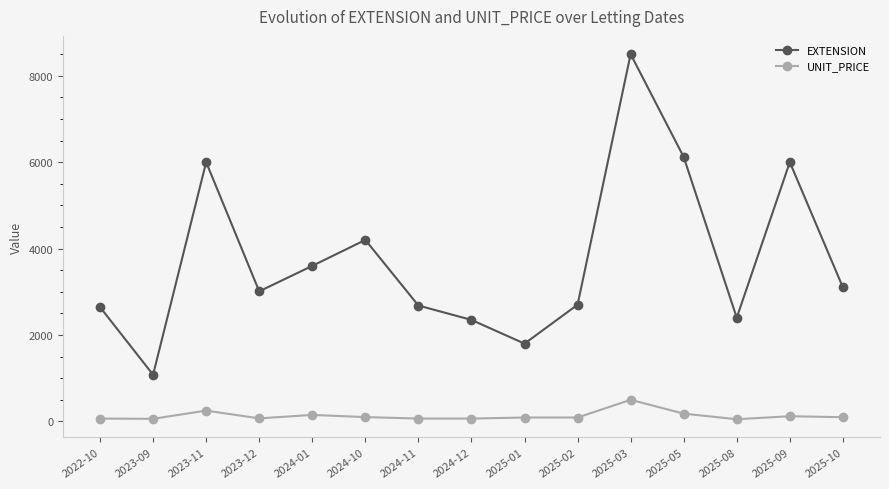

Is it true that UNIT_PRICE equals 250.0 at 2023-11?

True